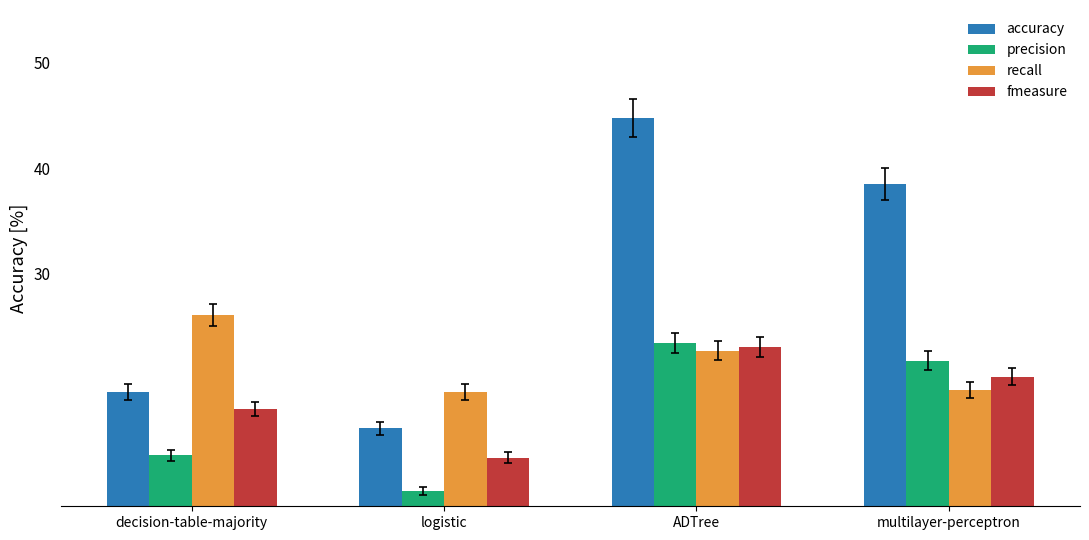

What is the label of the 4th bar from the left?

multilayer-perceptron